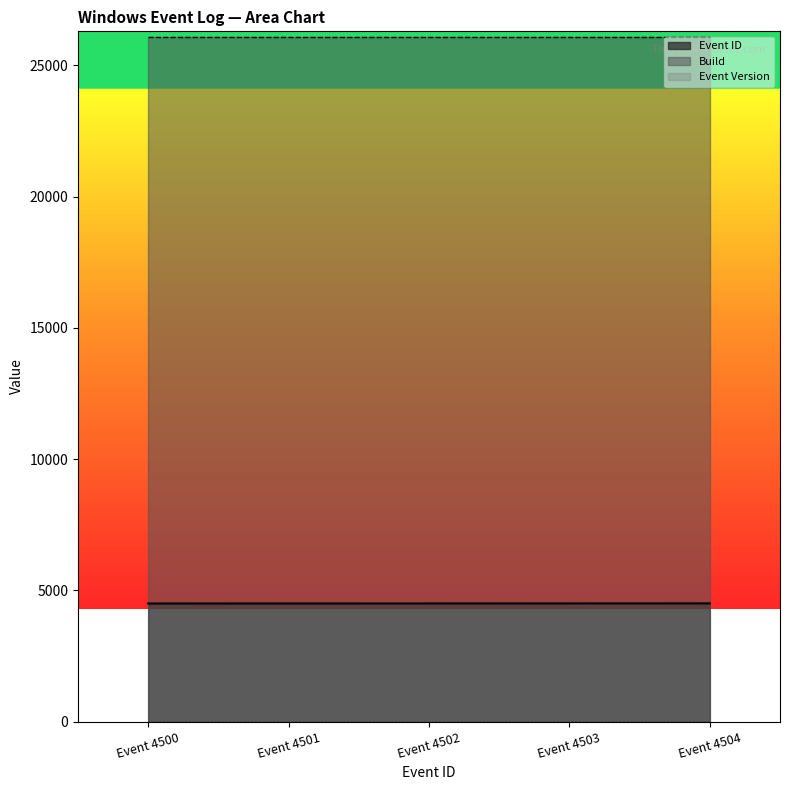

How many Event ID values are between 4501 and 4503?

3